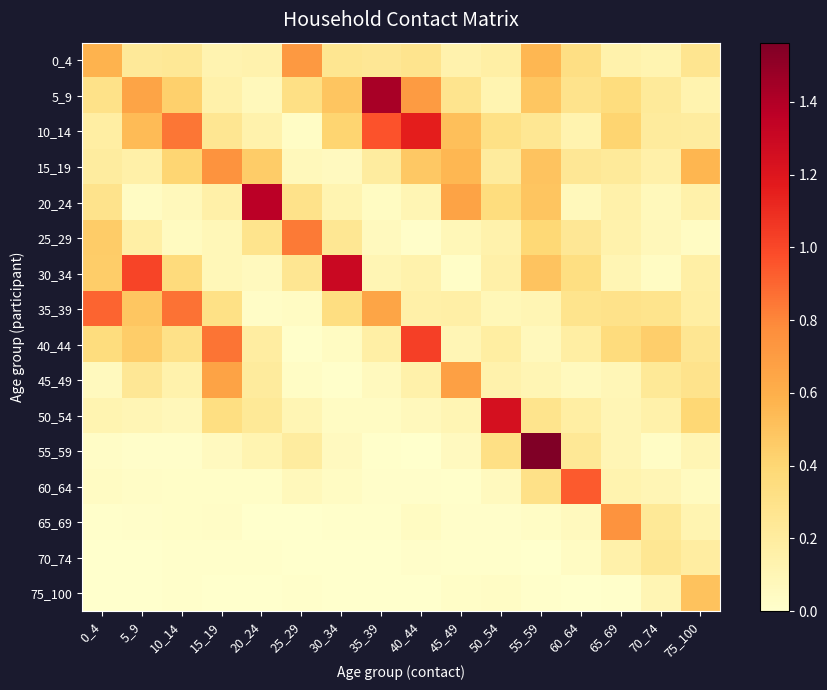

How many categories are shown in the chart?

16